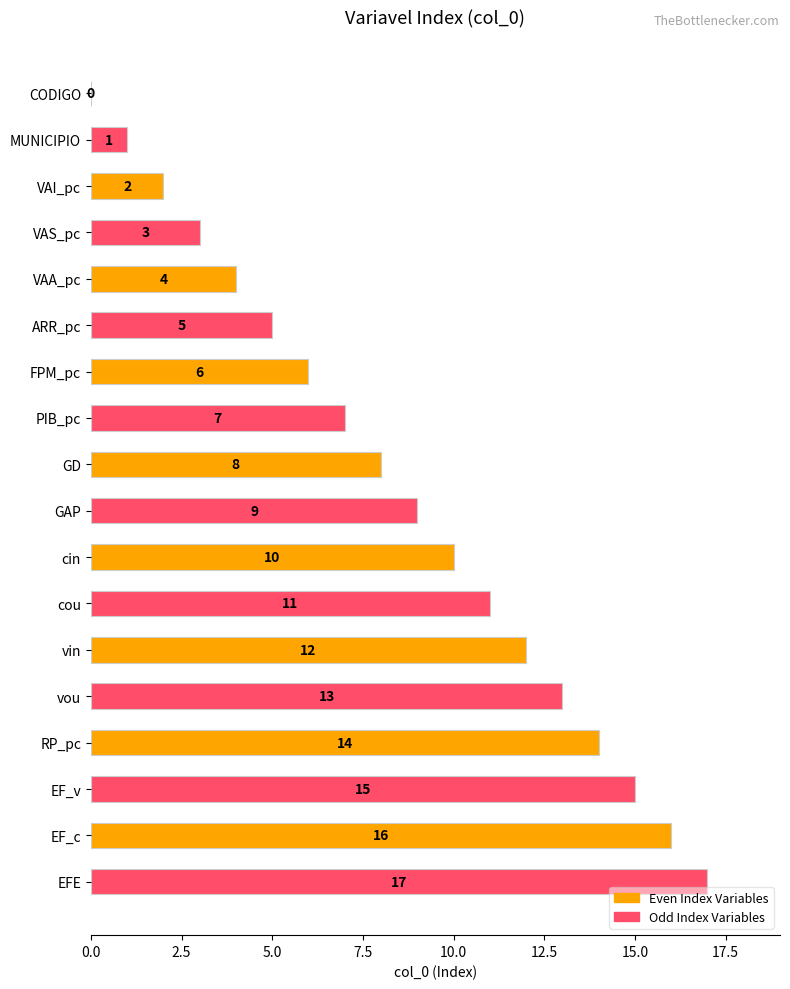

What is the sum of the values at VAI_pc and cin?

12